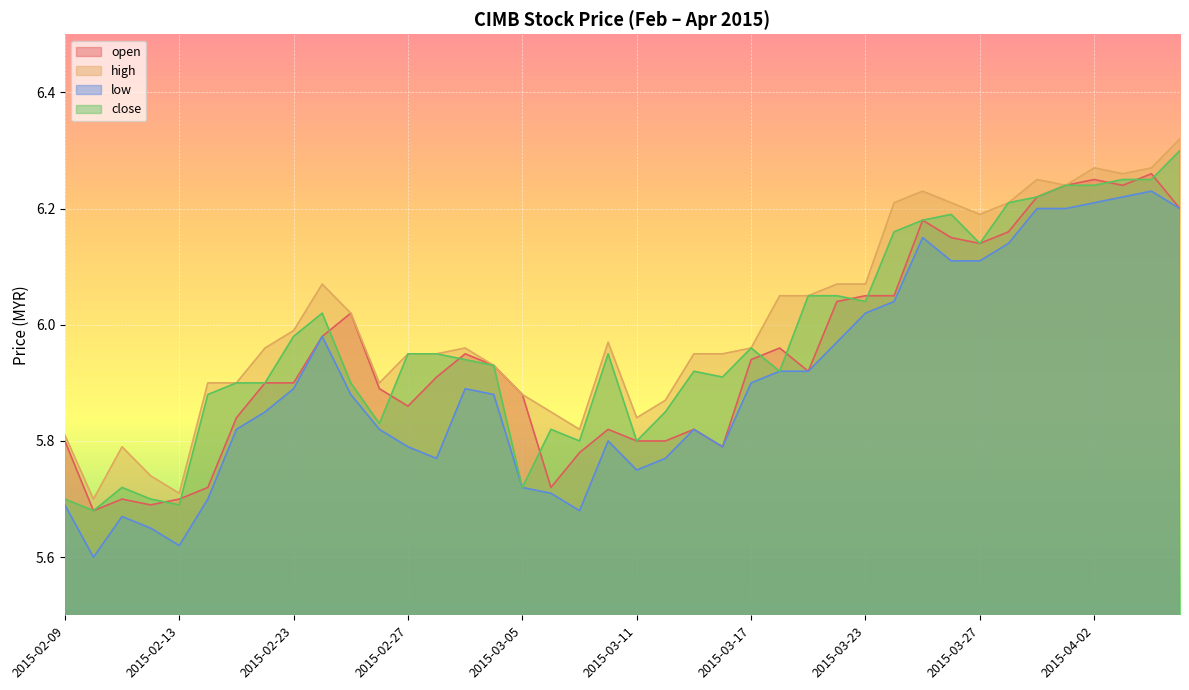

True or false: open has more than 0 interior local peaks.

True